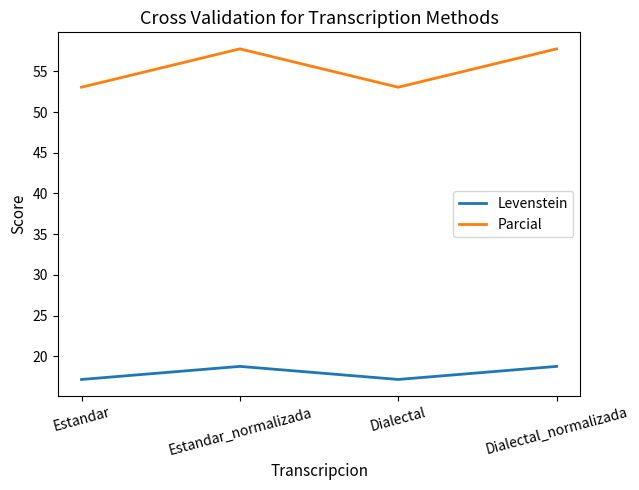

True or false: Levenstein and Parcial intersect in this chart.

False